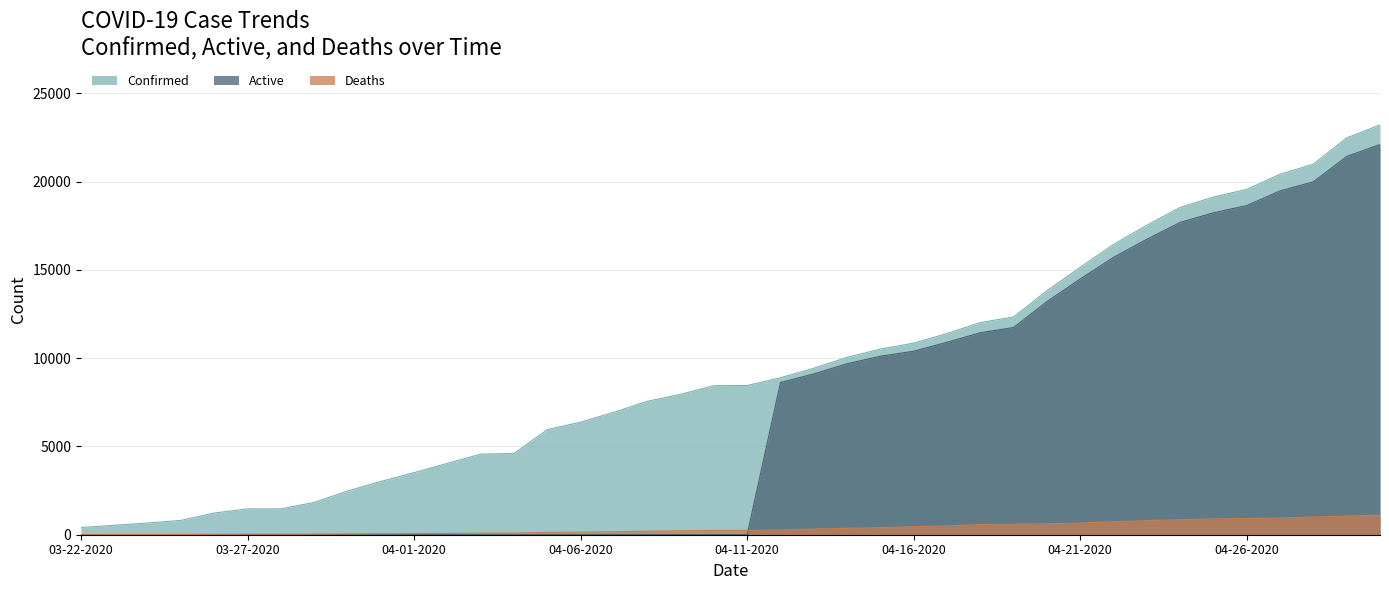

What are all the series names shown in the legend?

Confirmed, Deaths, Active